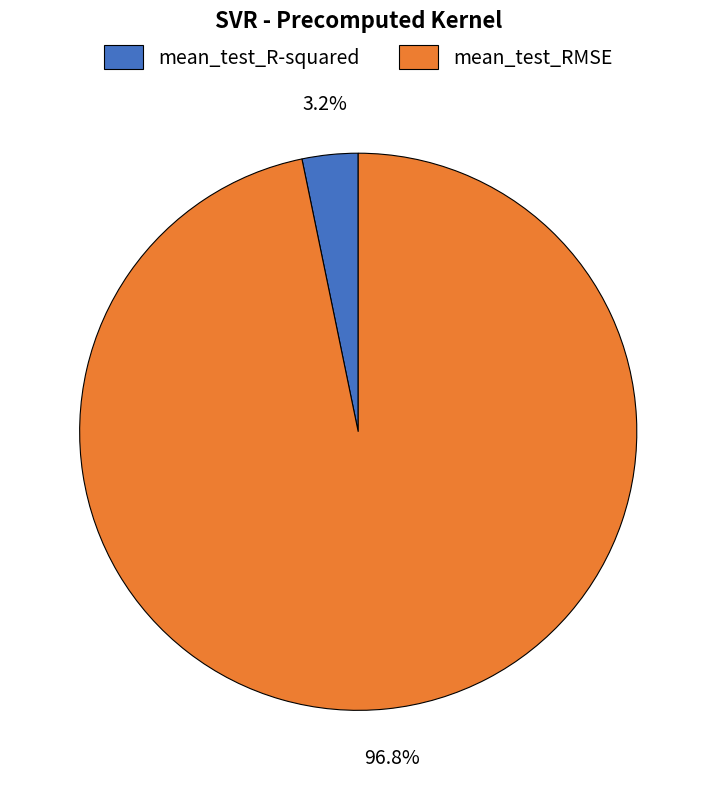

Which slice is the largest?

mean_test_RMSE